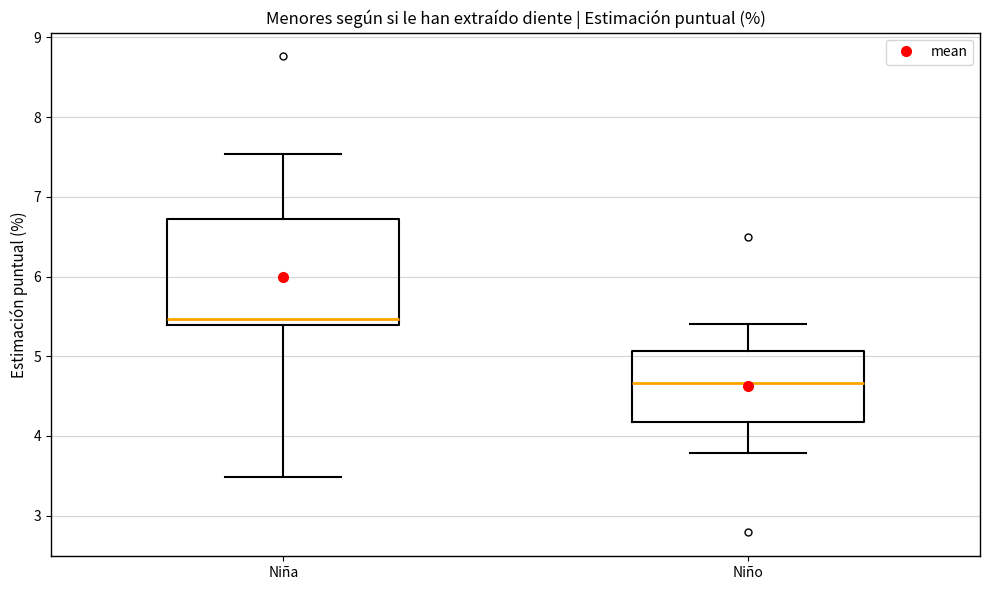

Which box has the lowest median line?

Niño